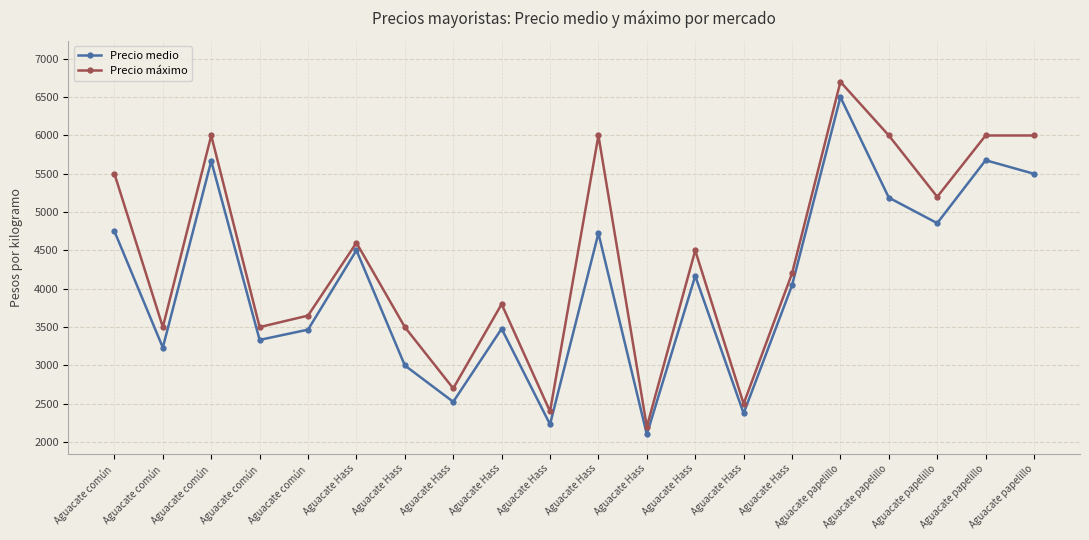

Is this an area chart (filled region under the line)?

No